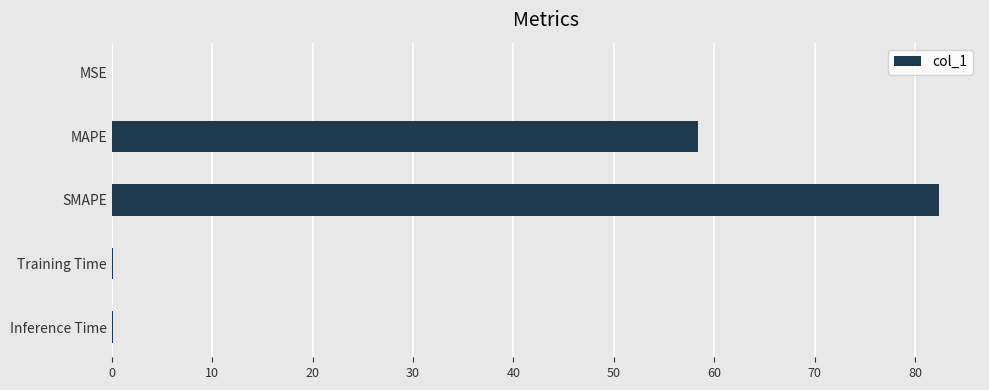

Which has a higher value, SMAPE or MSE?

SMAPE